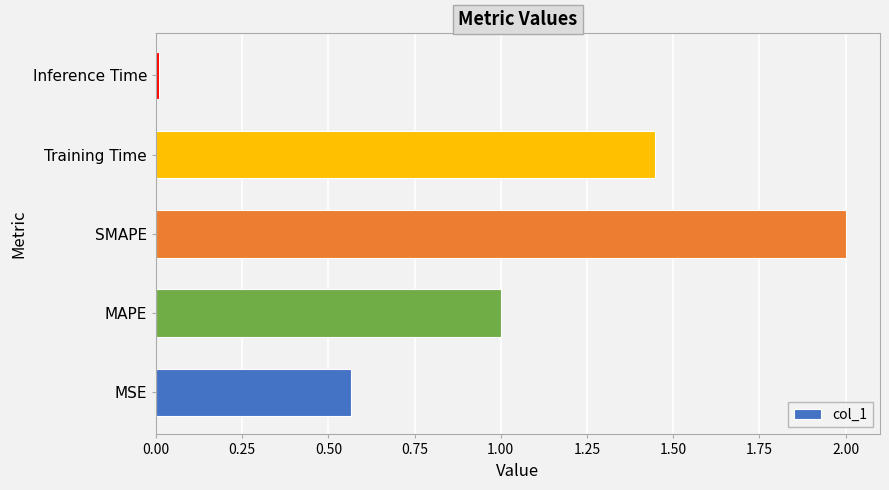

The value at Inference Time is 0.0. True or false?

True